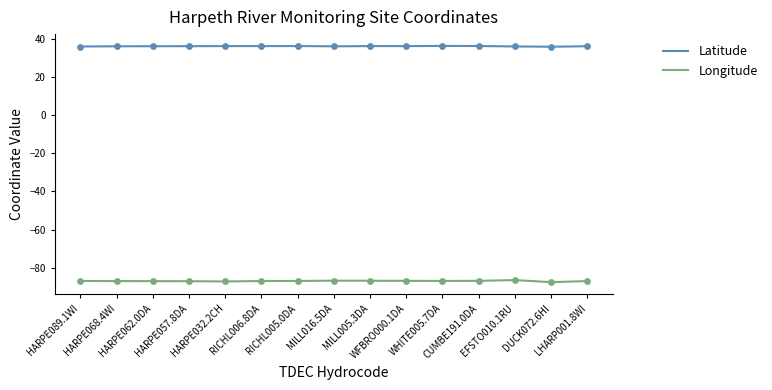

Which series has the largest total across all categories?

Latitude